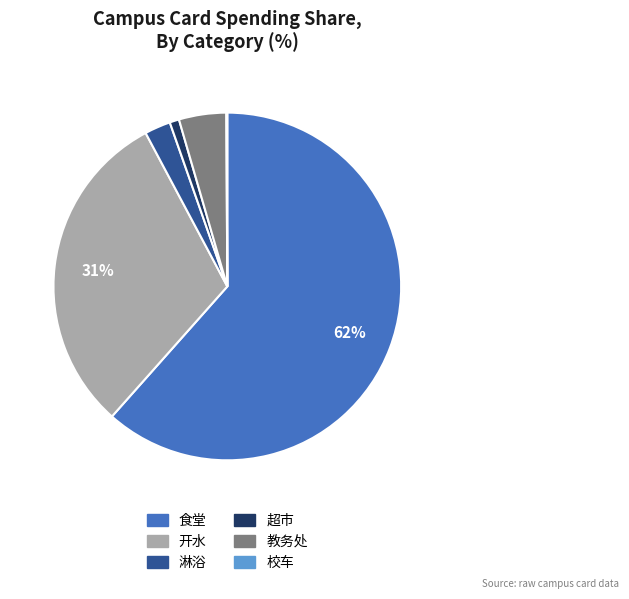

Which slice is the largest?

食堂